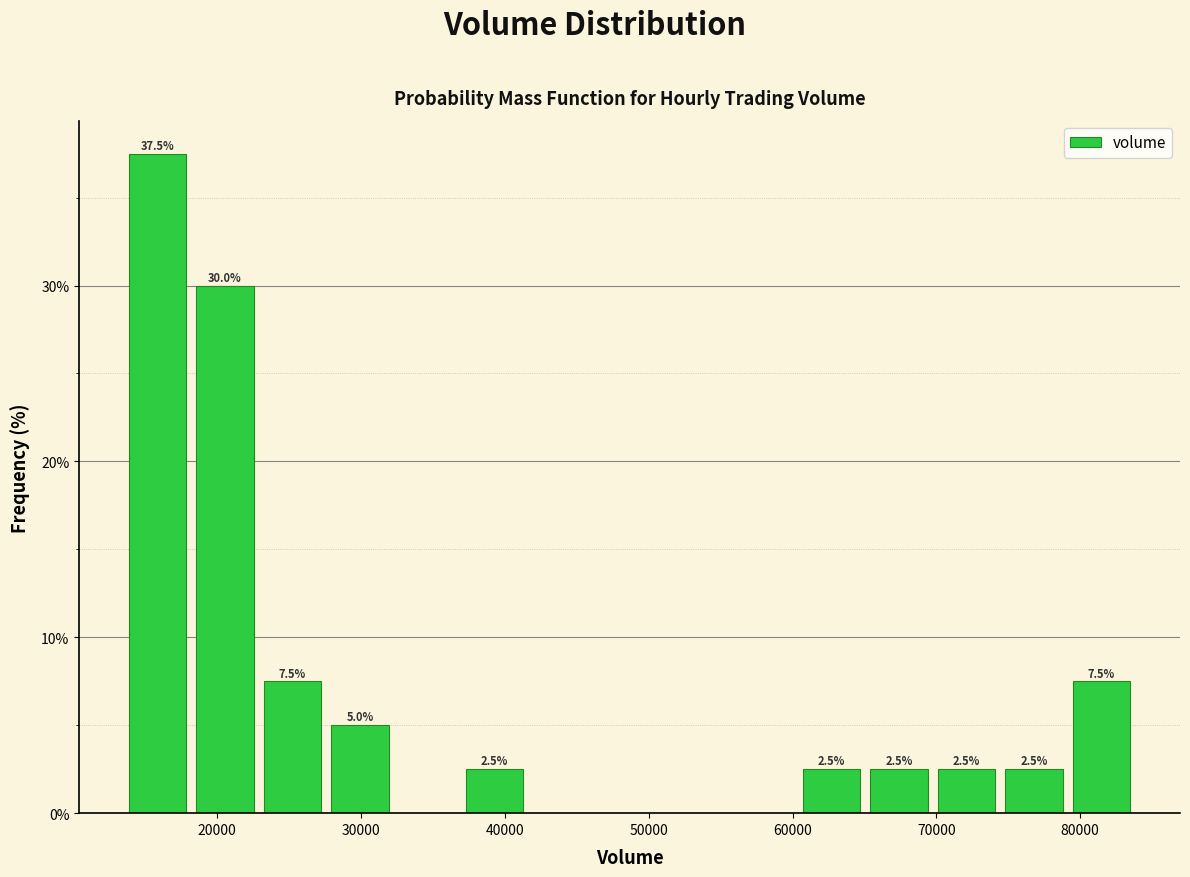

Over which range of the x-axis is the bar tallest?

14000 to 18000